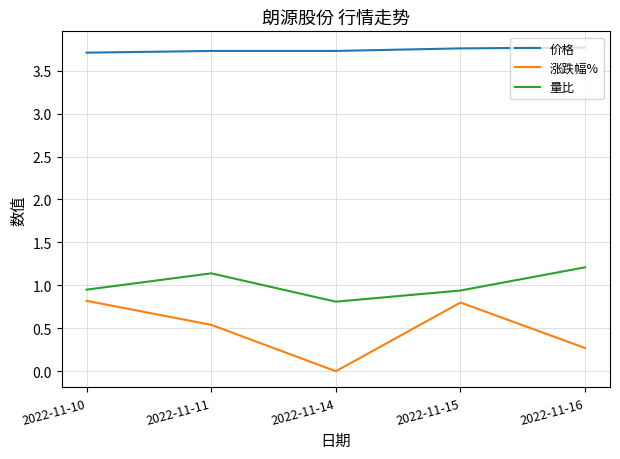

Is the value of 量比 at 2022-11-10 greater than the value of 价格 at 2022-11-16?

No